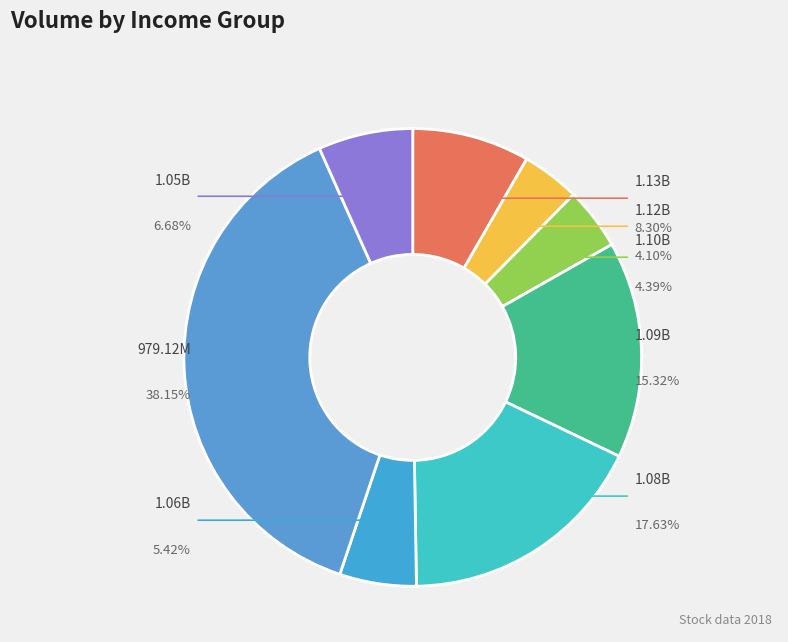

Is there a majority slice in this chart?

No